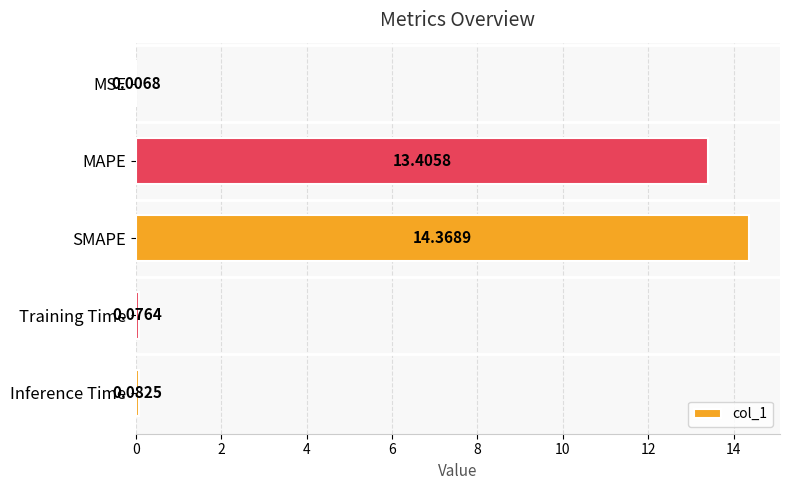

What is the sum of all values?

27.9